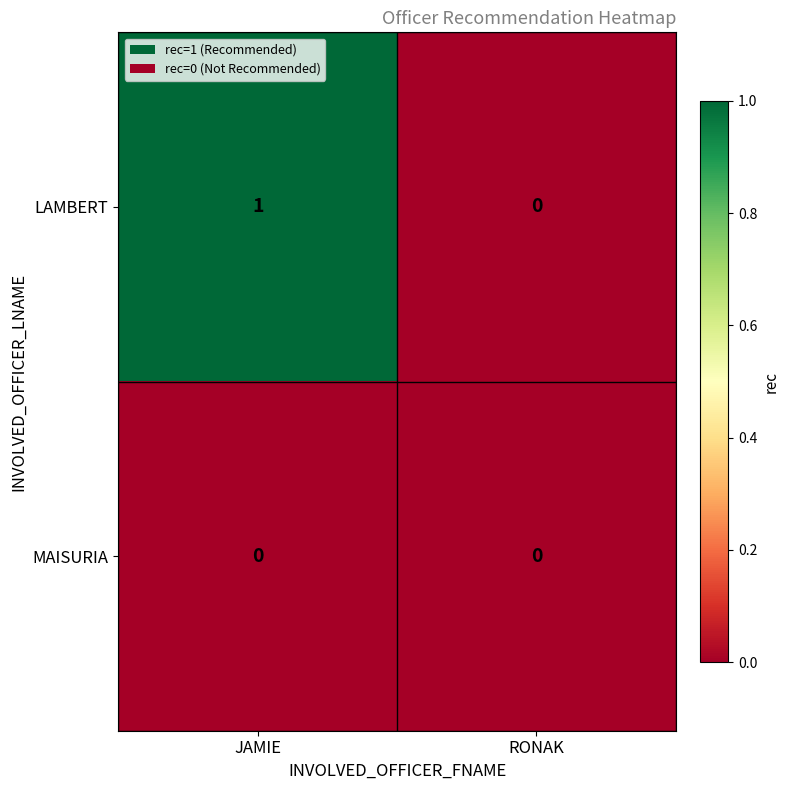

List the series in order of their peak value, highest first.

LAMBERT, MAISURIA